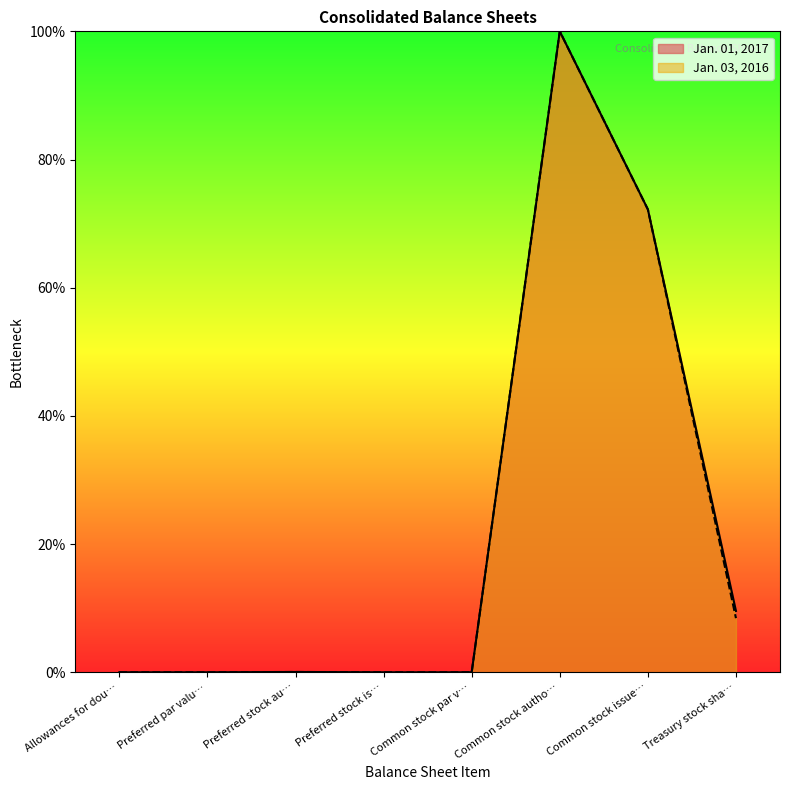

Which series has the widest spread of values?

Jan. 01, 2017